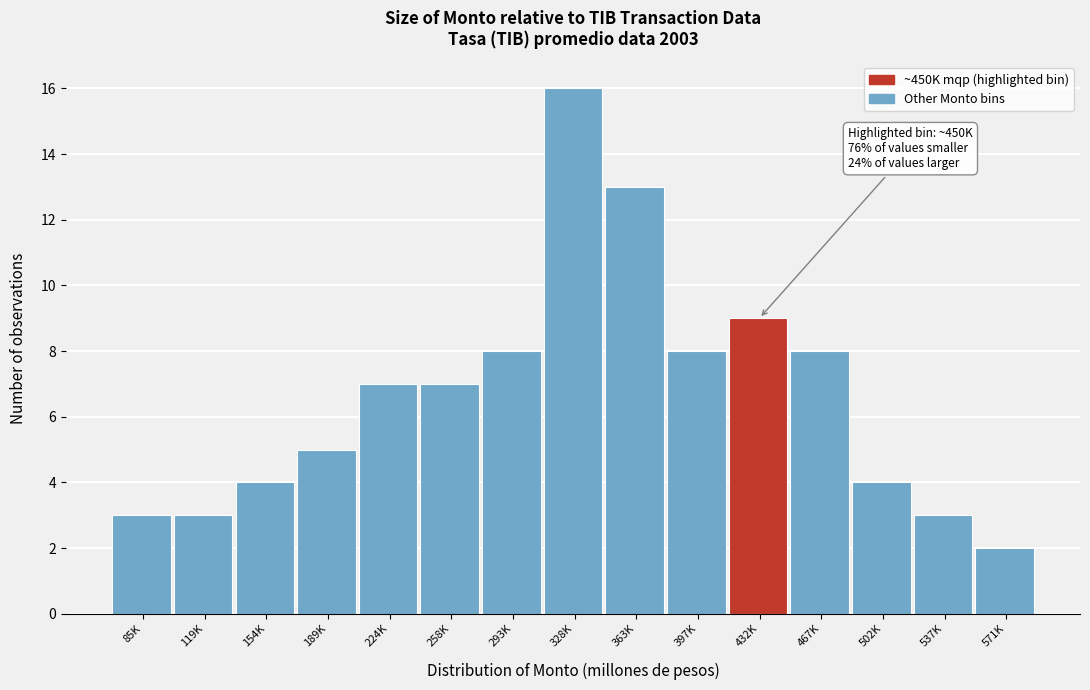

Reading left to right, list all the values displayed in this chart.

3	3	4	5	7	7	8	16	13	8	9	8	4	3	2